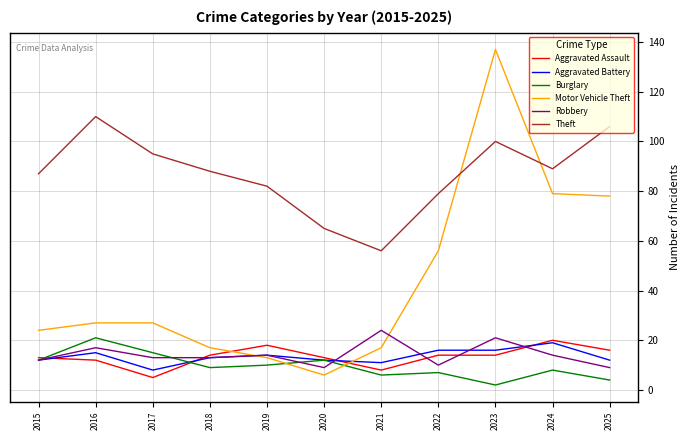

Is it true that Aggravated Assault equals 27 at 2025?

False